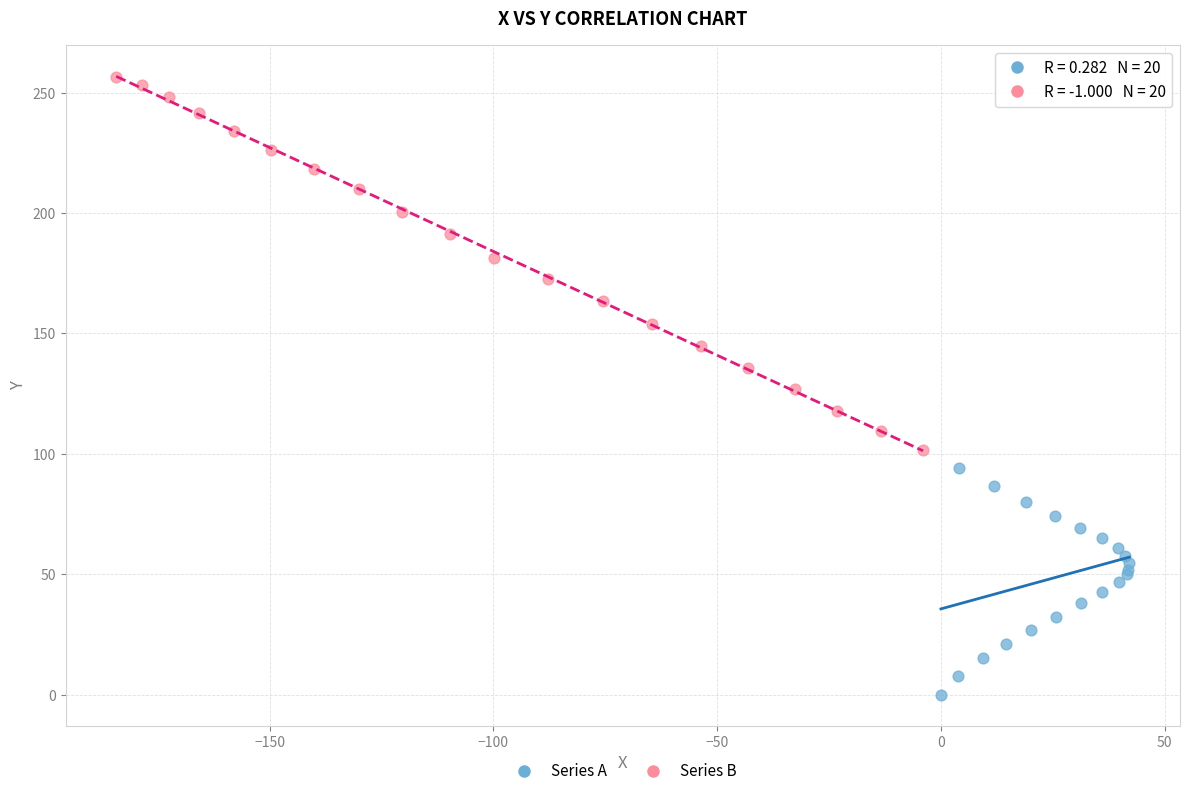

Which series reaches the maximum Y coordinate?

Series B